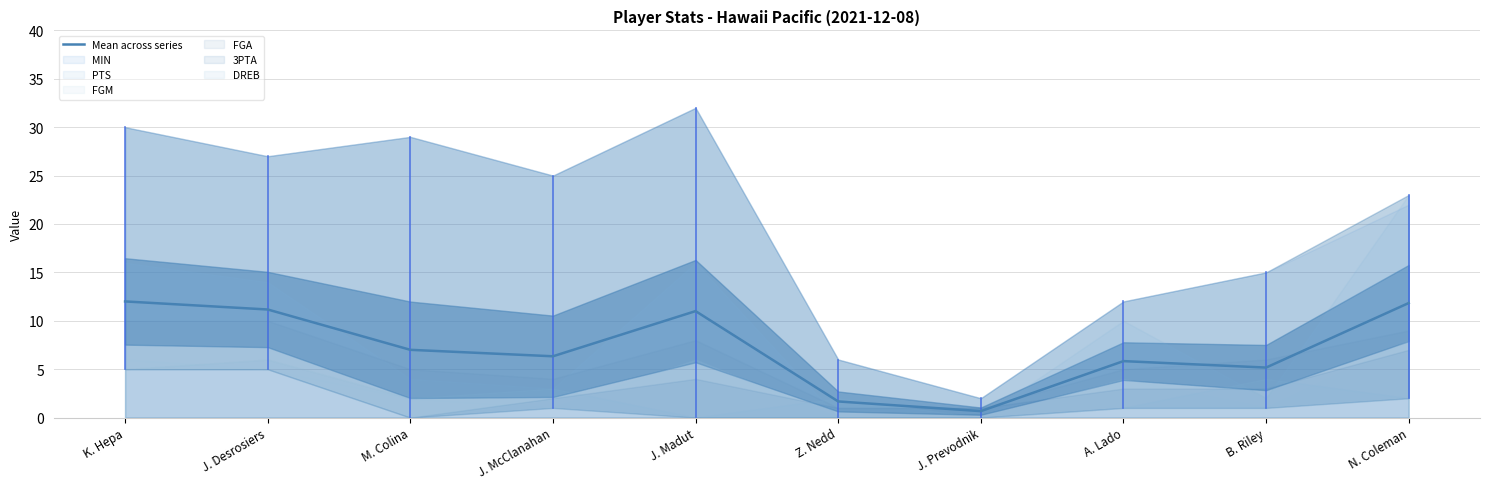

What is the difference between the second highest and minimum values?

11.2